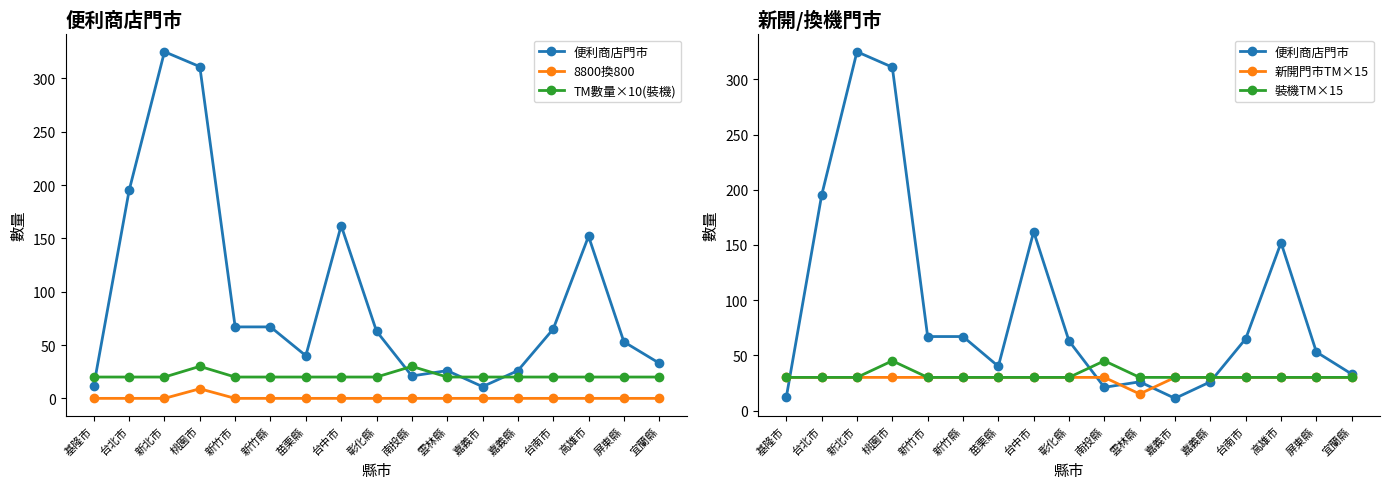

How many lines are shown in the chart?

5